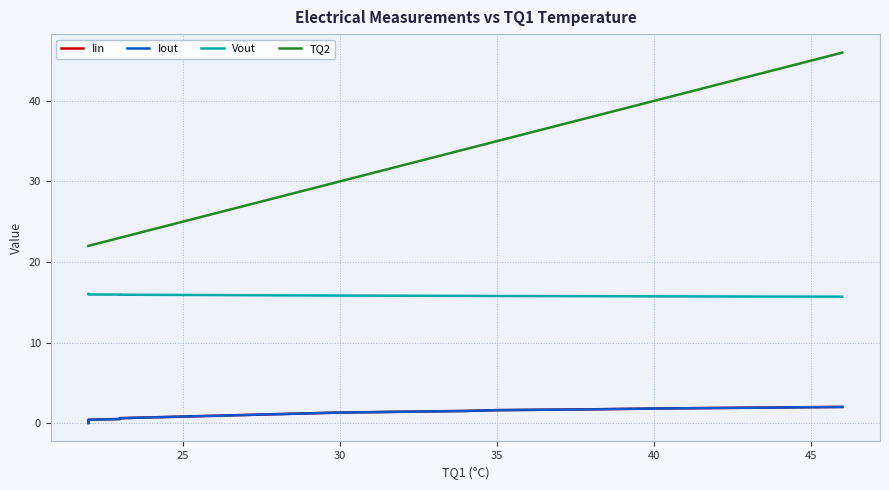

Between 30 and 24, which is larger?

24